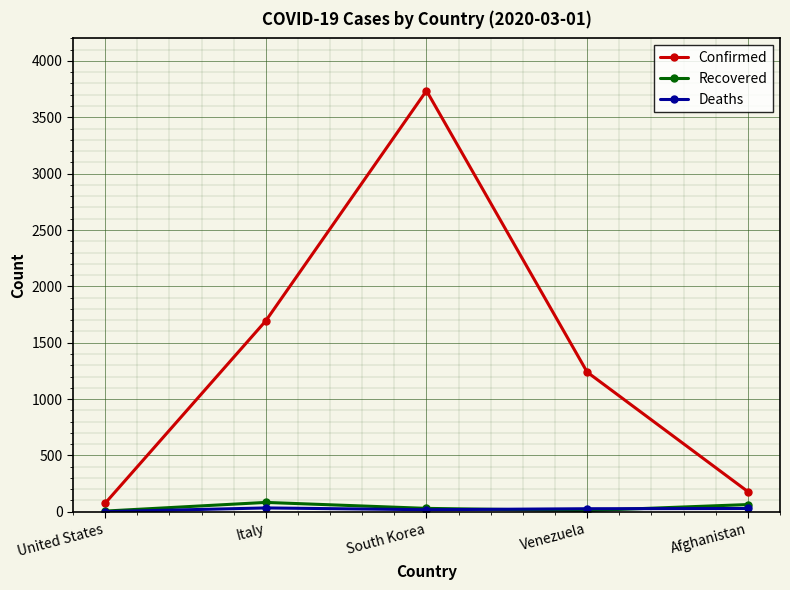

How many series are shown in this chart?

3